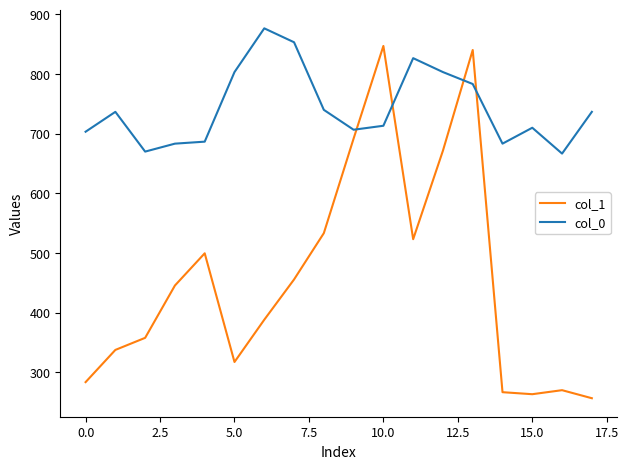

What is the difference between the second highest and minimum values in the col_1 series?

583.9